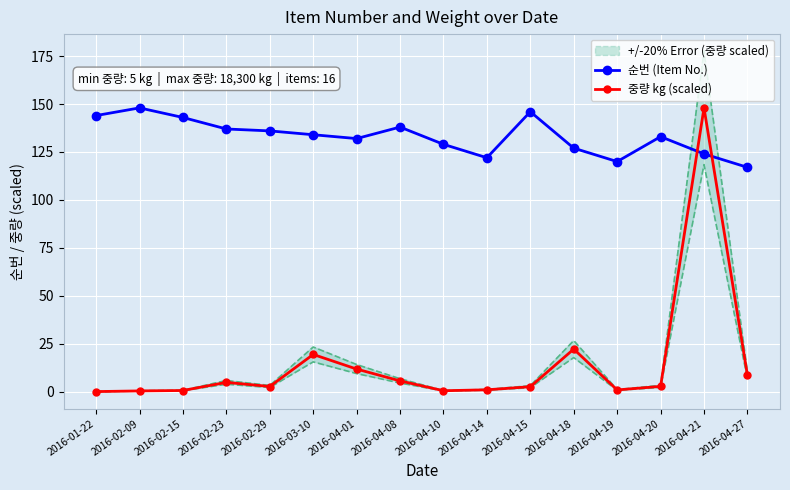

True or false: 순번 (Item No.) has a value of 52.6 at 2016-04-10.

False